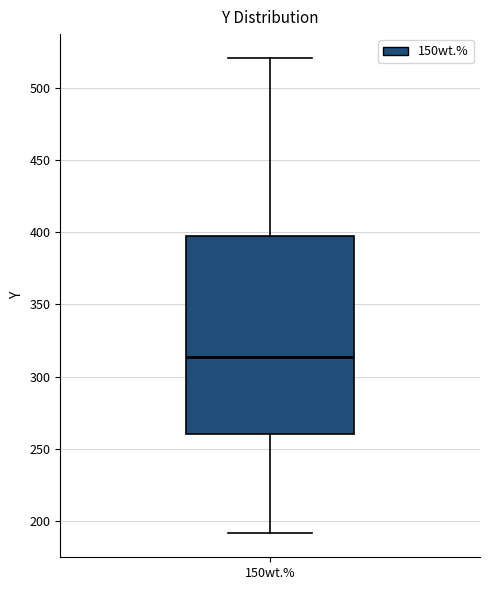

Read this box plot against the y-axis: the position of the median line, the range covered by the box, and the ends of both whiskers. The values are not printed on the chart, so give them approximately, as read against the axis.

median 315, box 260 to 395, whiskers 190 to 520